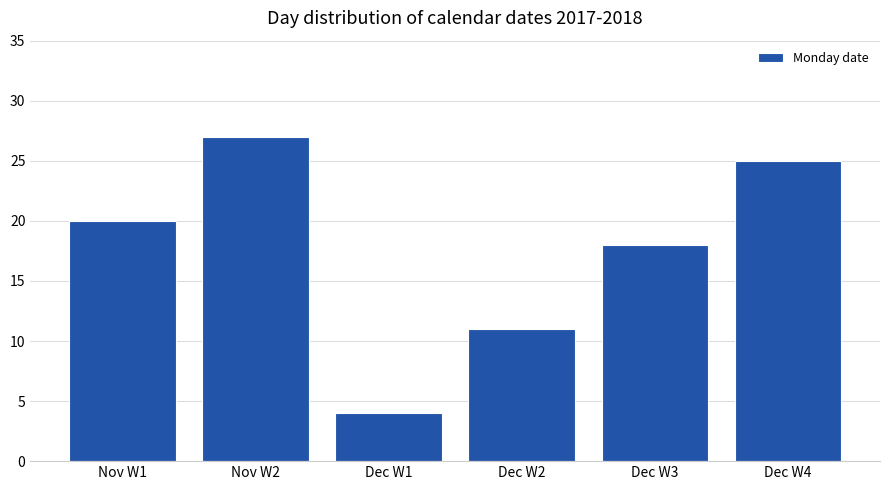

What value does the data have at Nov W2, to the nearest 10?

30